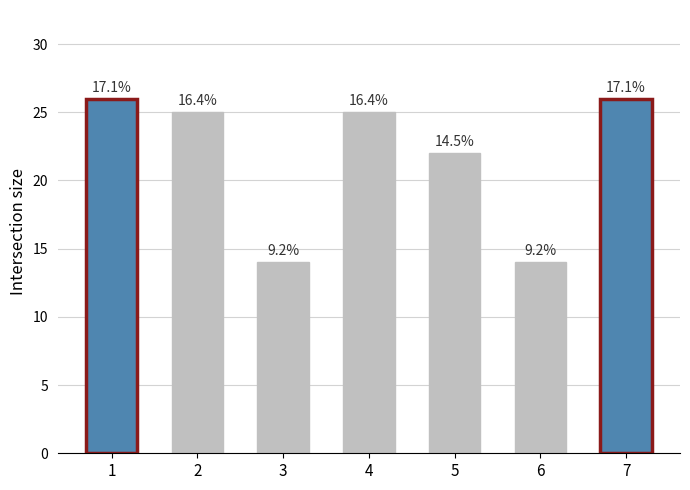

What is the average value?

22